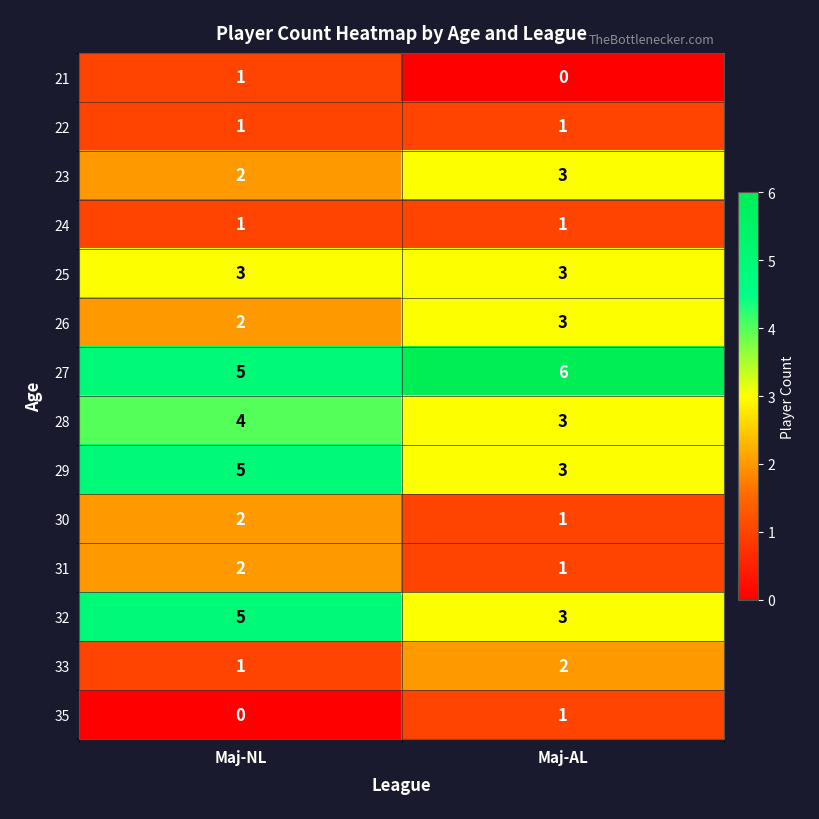

What is the sum of the 26 values at Maj-AL and Maj-NL?

5